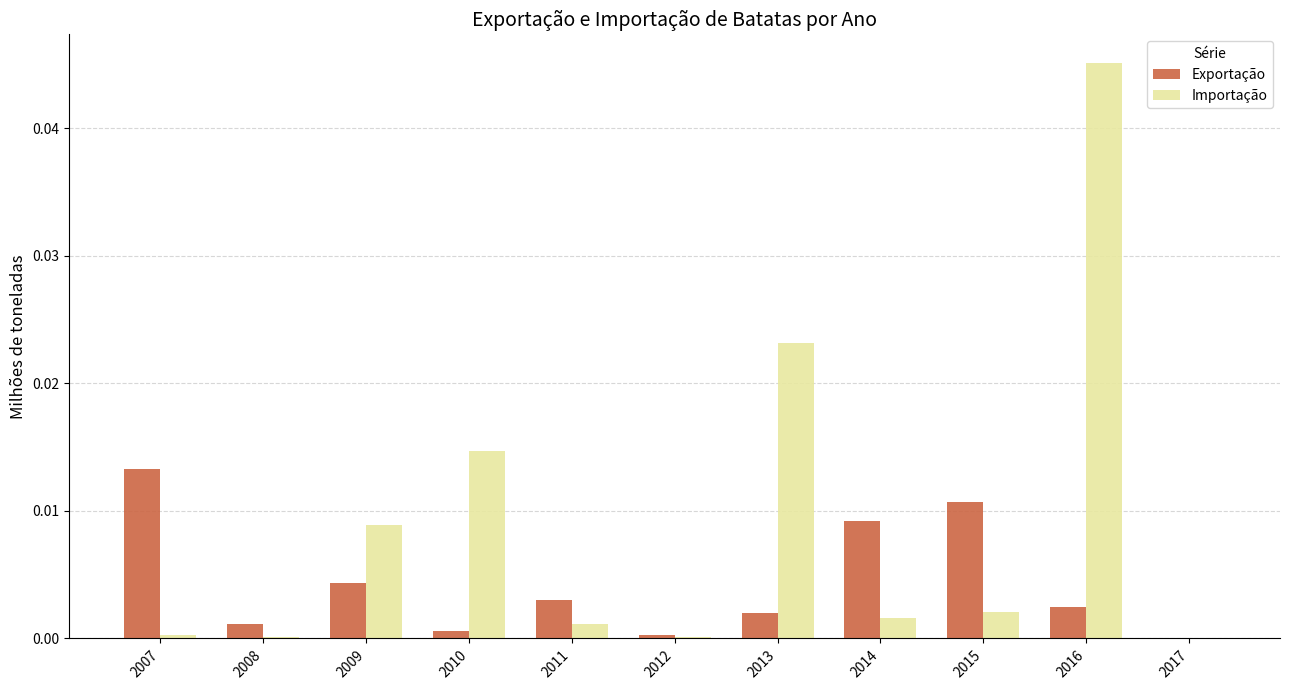

True or false: Importação has a value of 0.0 at 2009.

True